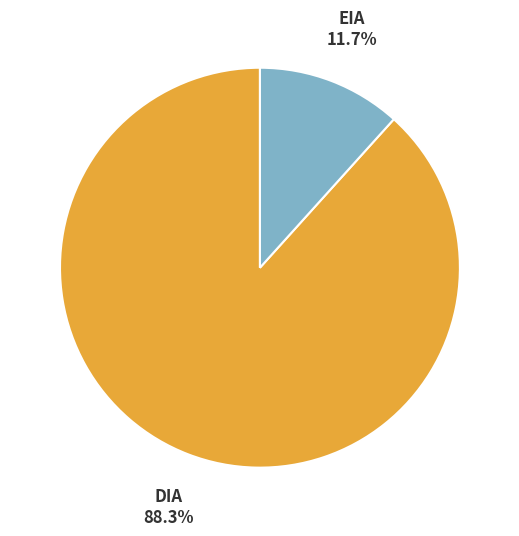

Is there a majority slice in this chart?

Yes